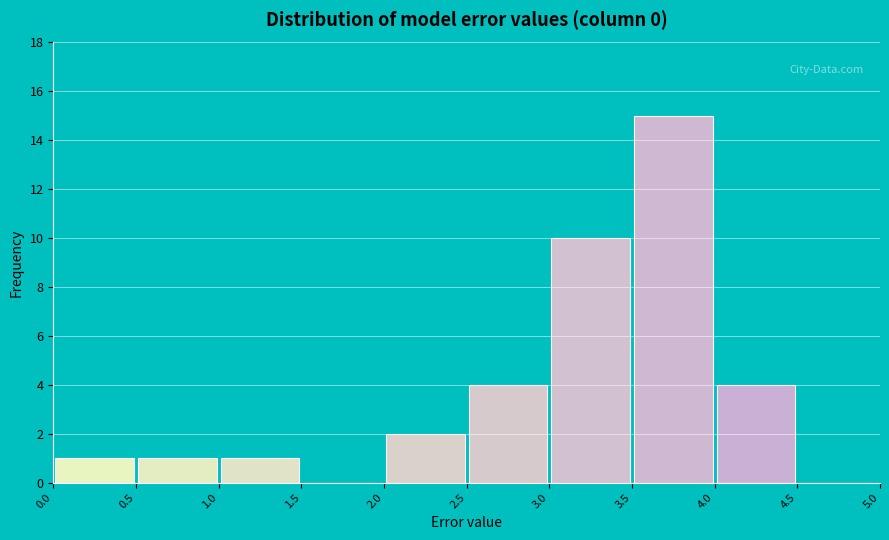

What is the height of the bar covering 2.5 to 3.0 on the x-axis? The values are not printed on the chart, so give them approximately, as read against the axis.

4